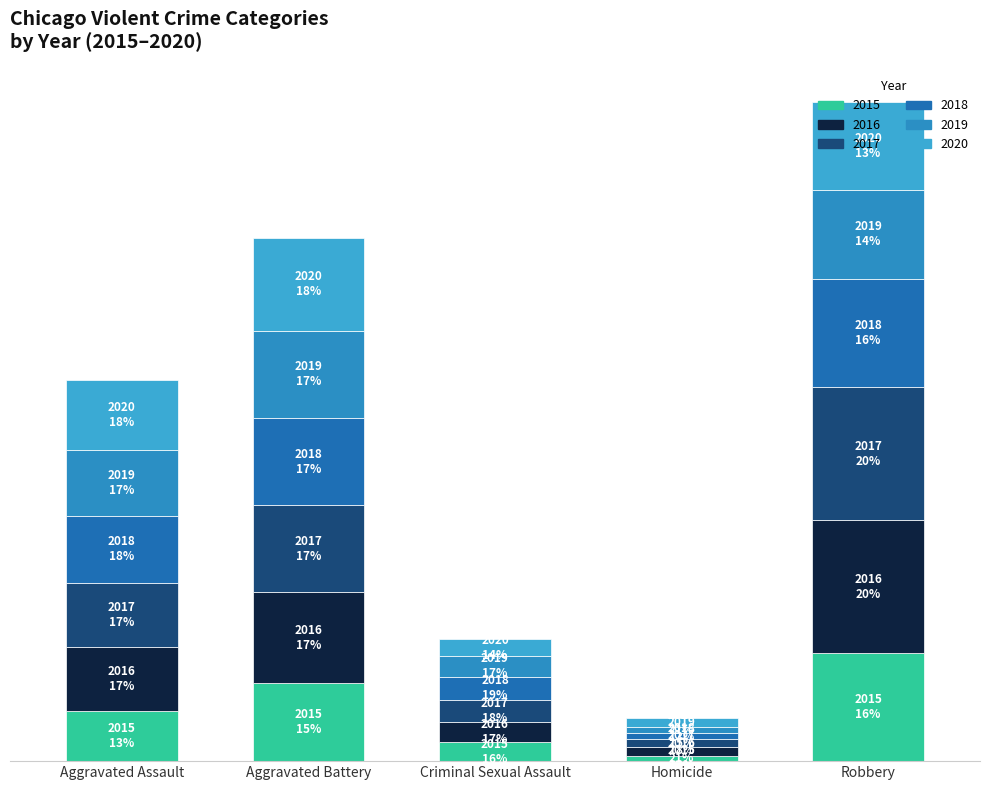

Are the bars horizontal?

No